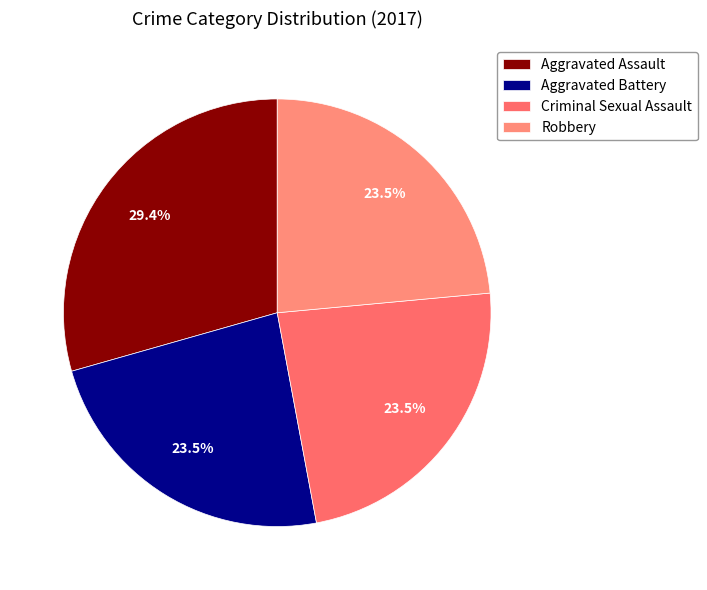

To the nearest percent, what percentage of the pie is Aggravated Battery?

24%